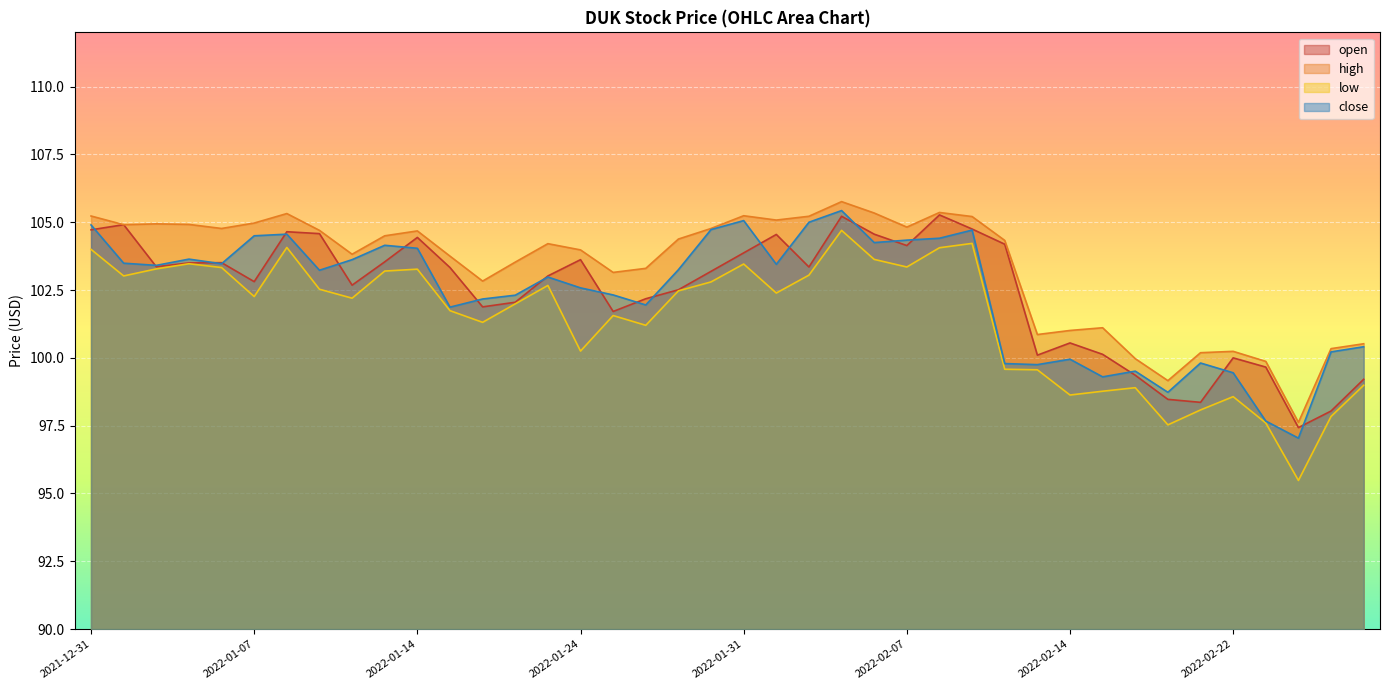

What is the difference between the highest and lowest values at 2022-02-10?

4.8